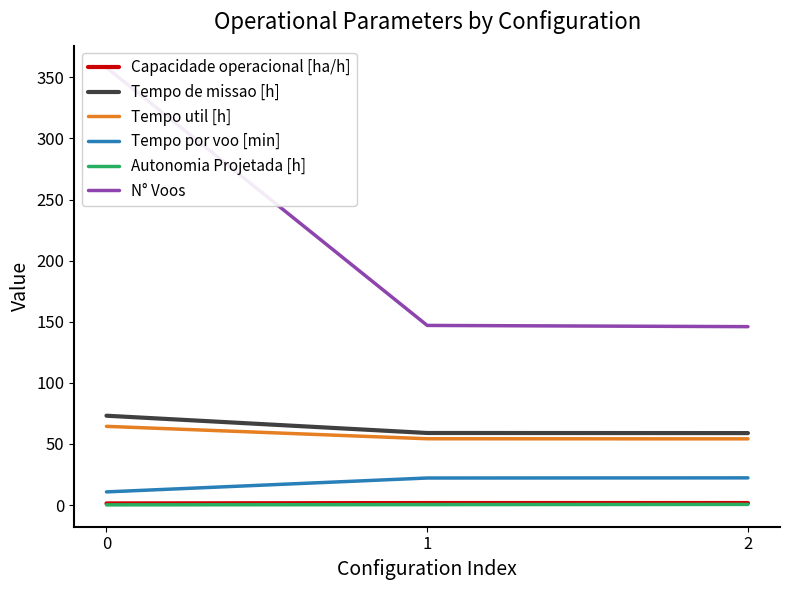

What is the total value across all series at 1?

284.5